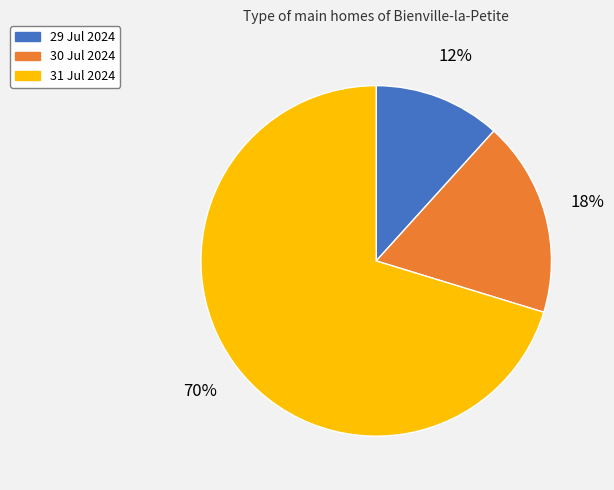

The 31 Jul 2024 slice represents 60% of the pie. True or false?

False